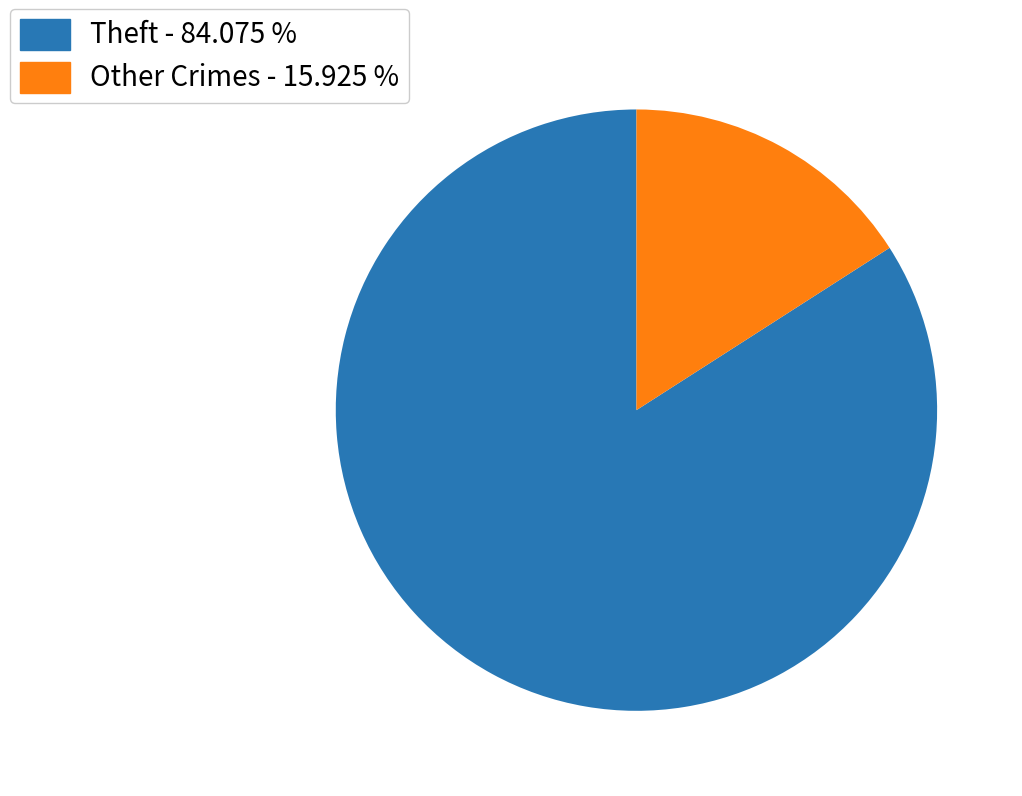

Which category accounts for the majority?

Theft - 84.075 %